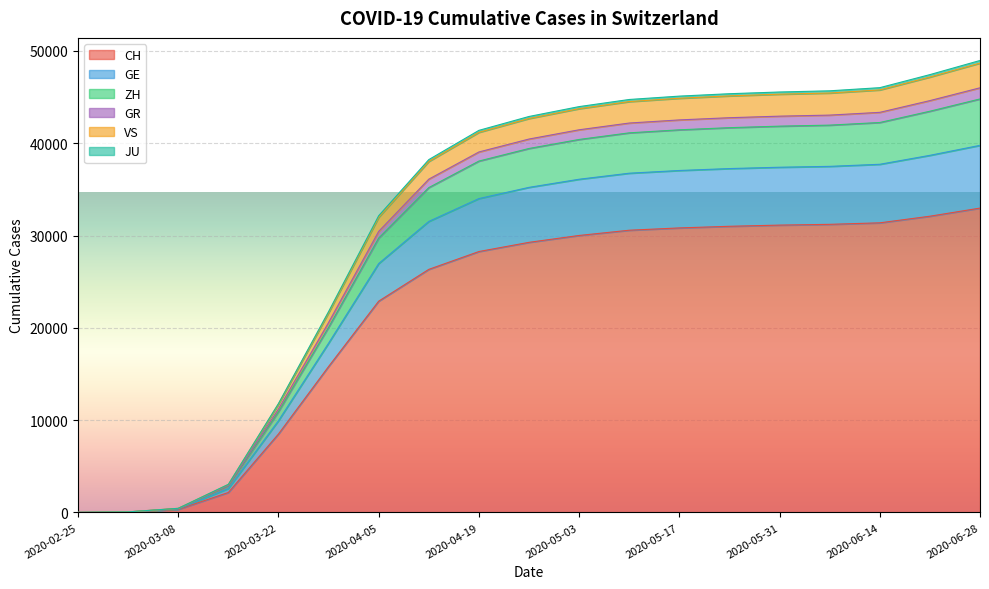

What is the maximum value for CH?

32974